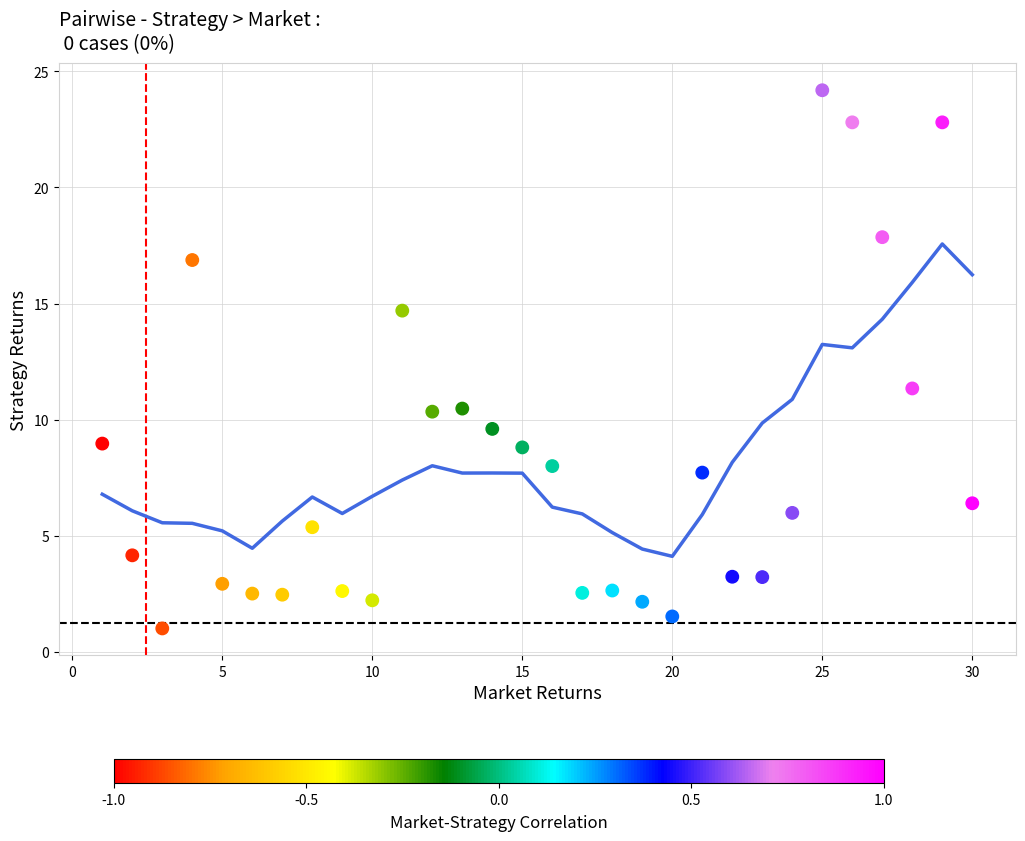

What is the range of Y values (max minus min)?

23.2